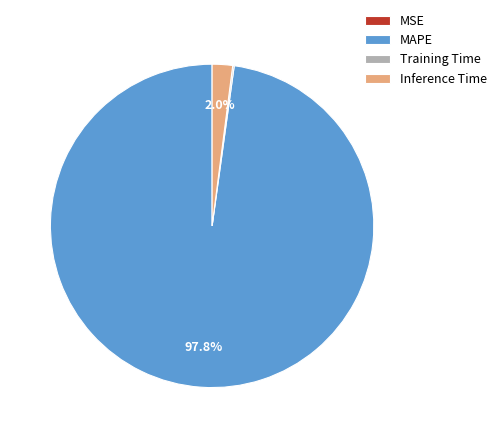

What is the largest slice in the pie chart?

MAPE